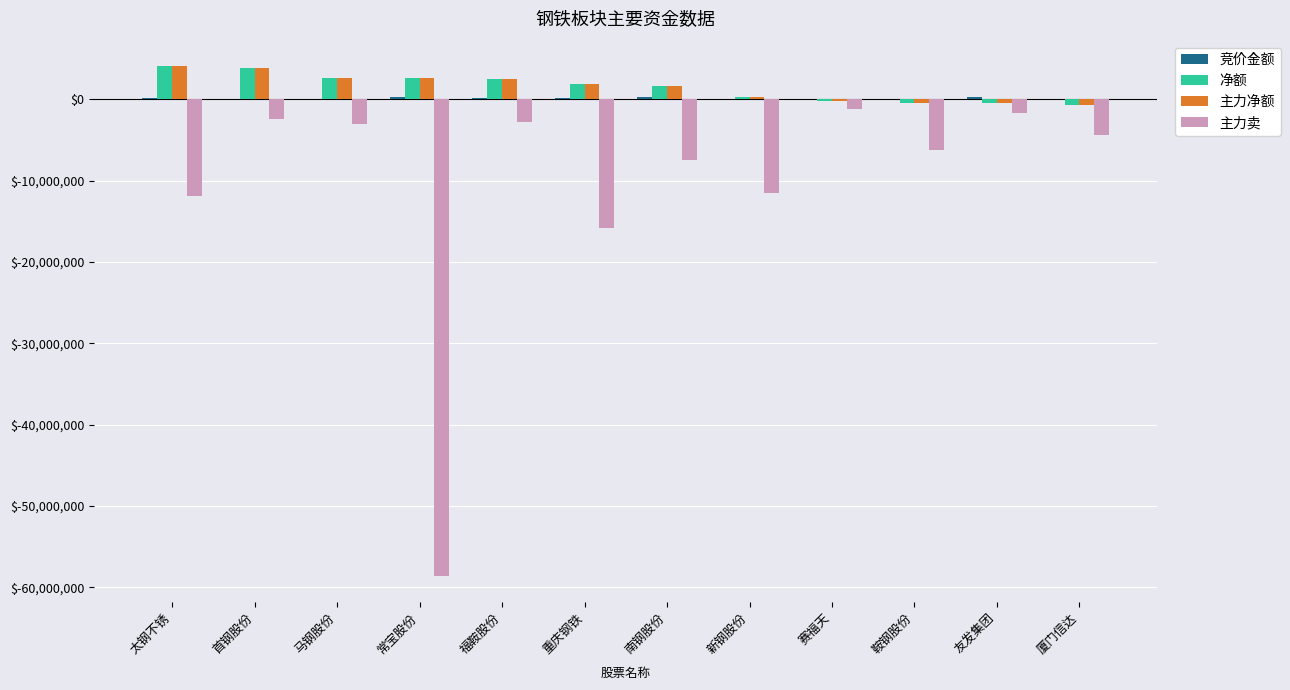

What is the average value of the 净额 series?

1498777